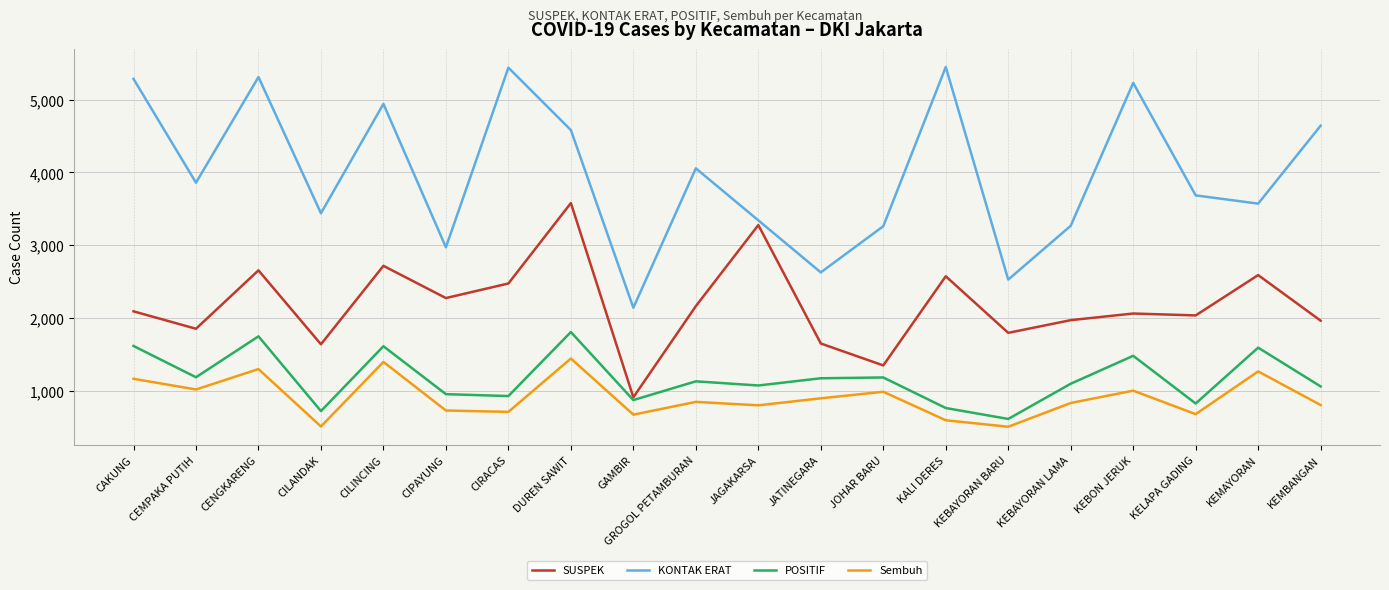

At which category is the sum across all series the highest?

DUREN SAWIT